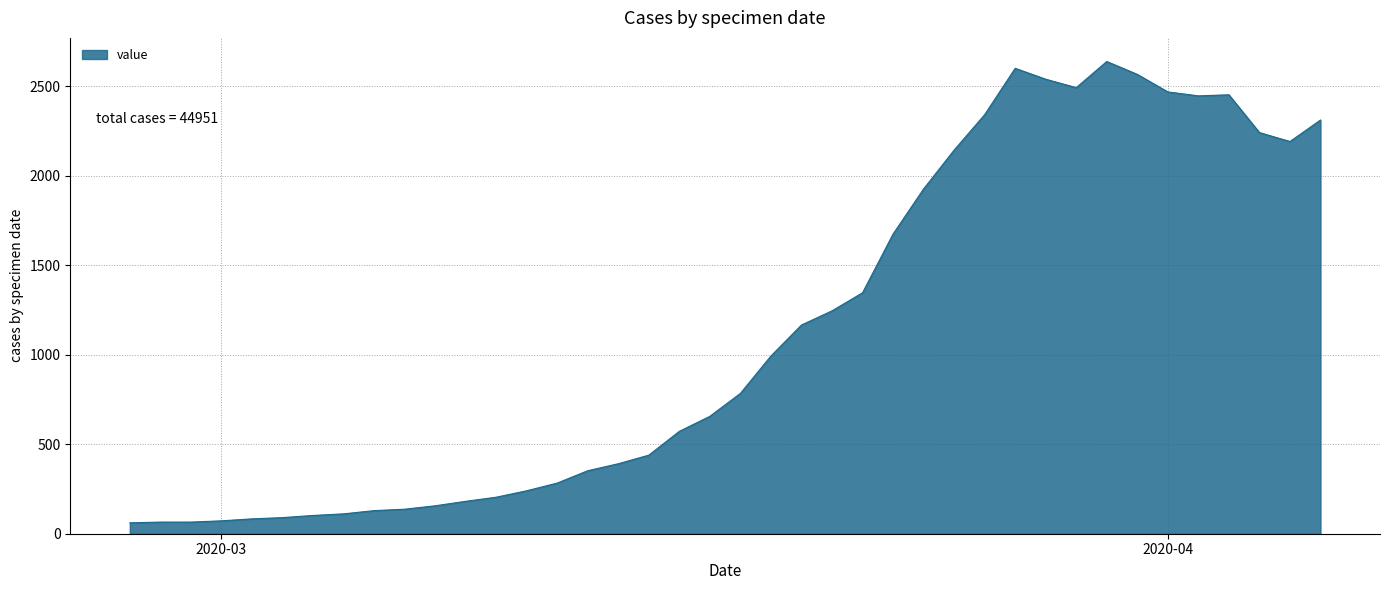

What is the greatest value displayed?

2638